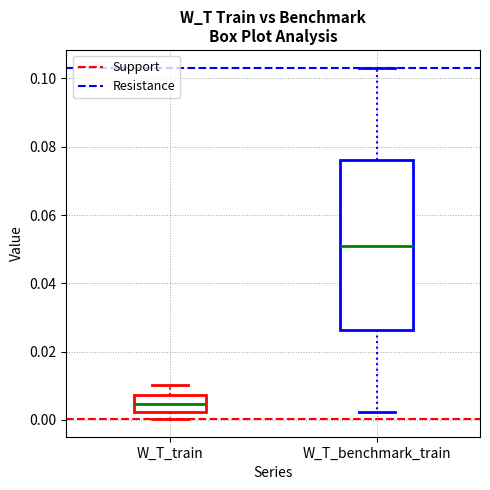

Reading left to right, read every box against the y-axis: the position of its median line, the range the box covers, and the ends of its whiskers. The values are not printed on the chart, so give them approximately, as read against the axis.

W_T_train: median 0.004, box 0.002 to 0.008, whiskers 0.000 to 0.010
W_T_benchmark_train: median 0.050, box 0.026 to 0.076, whiskers 0.002 to 0.104